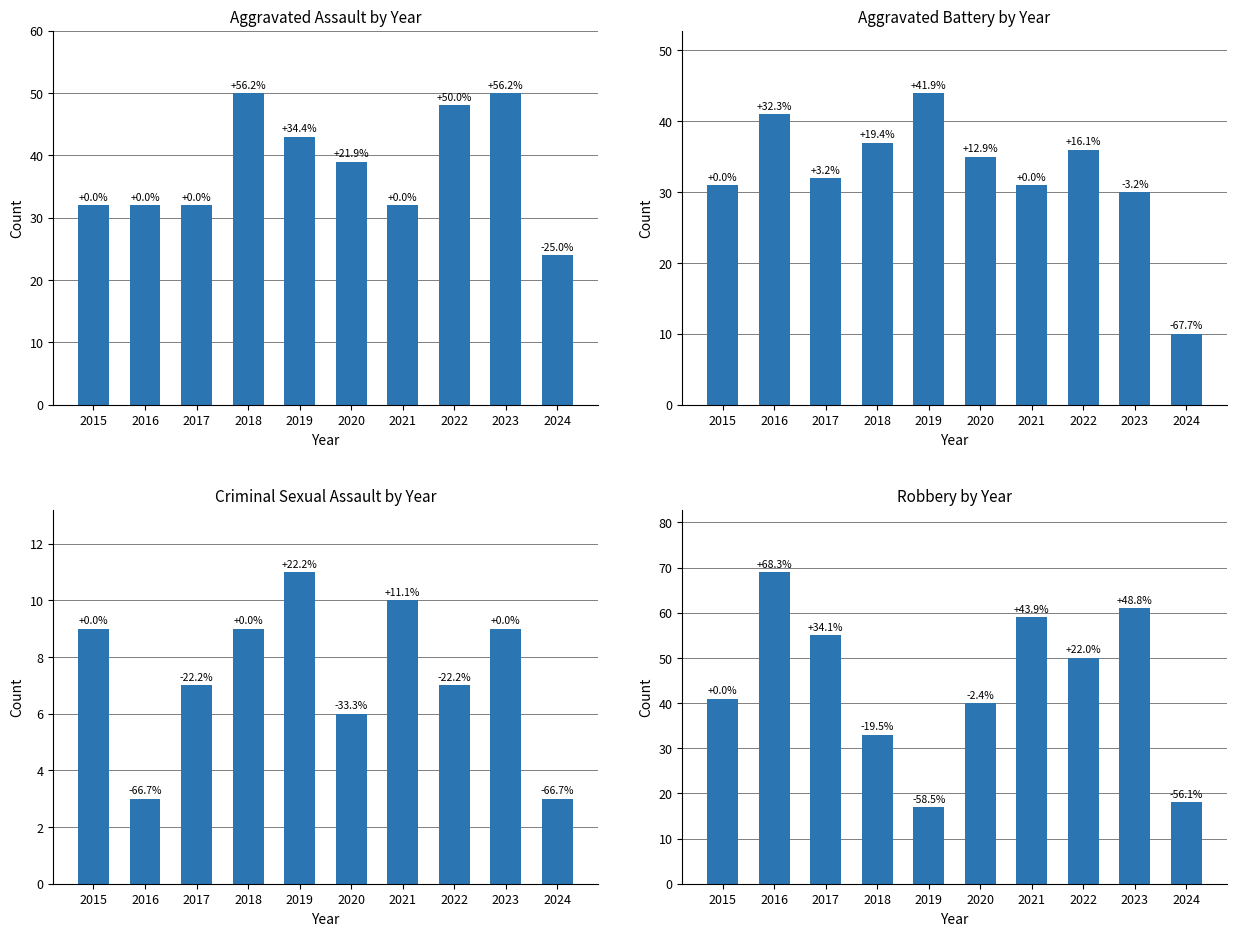

What is the value of the Criminal Sexual Assault bar at the 1st from the left?

9